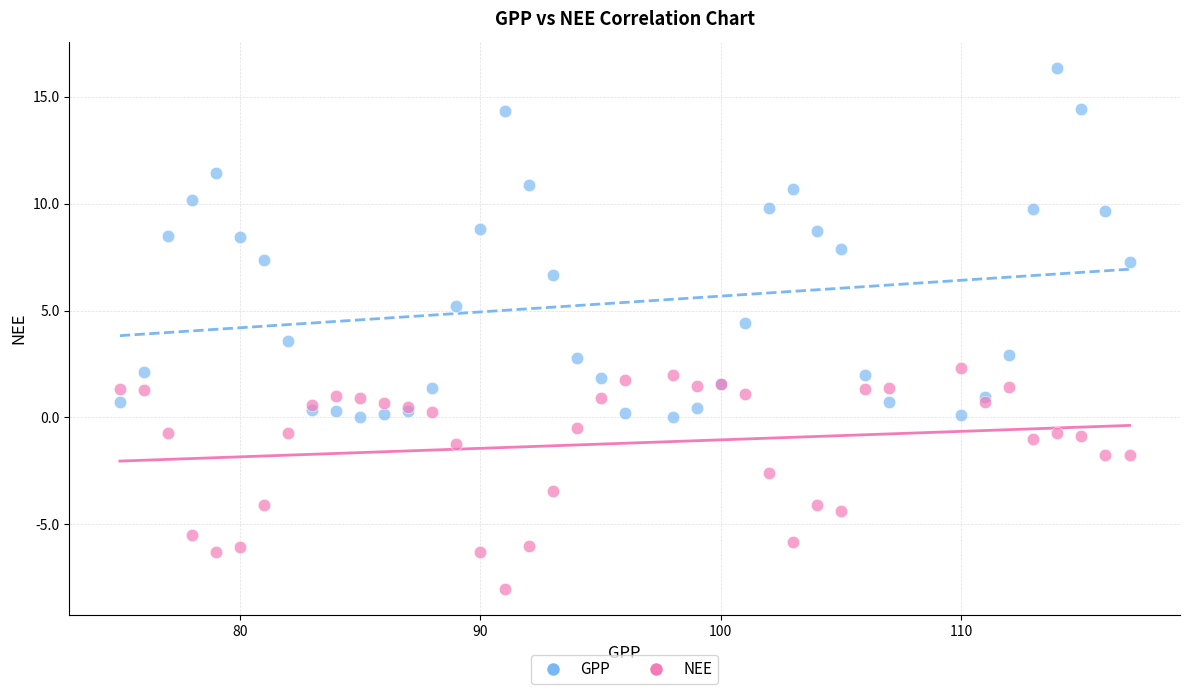

Which series contains the highest Y value?

GPP